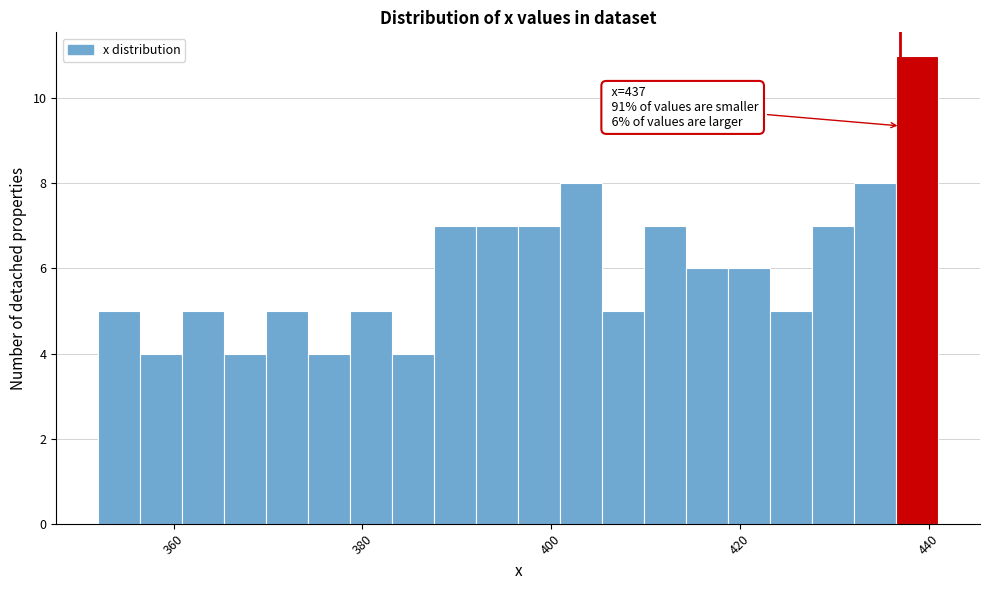

Read against the x-axis, roughly where is the centre of the tallest bar?

438